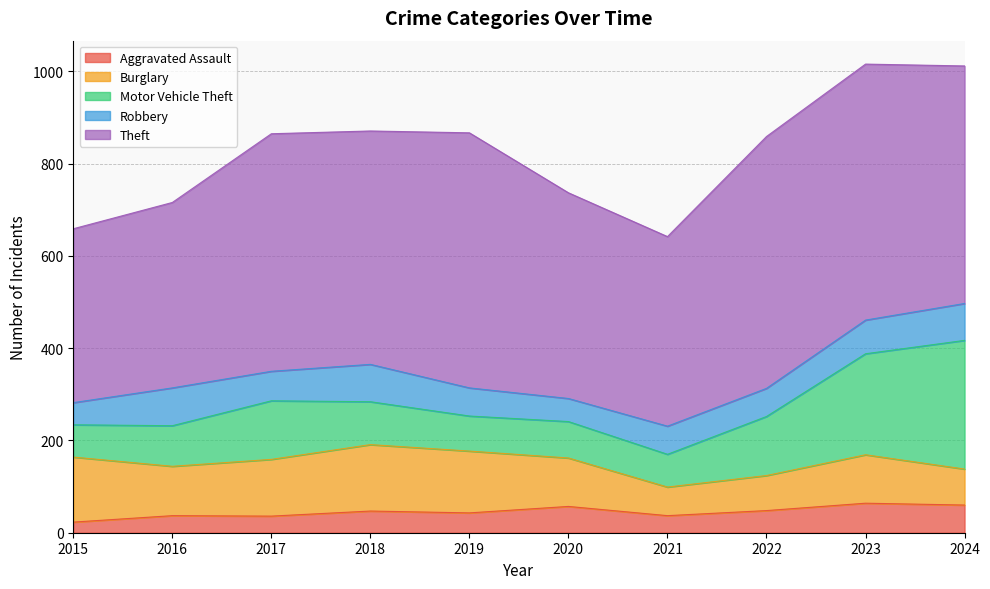

What is the spread (max minus min) of values at 2023?

491